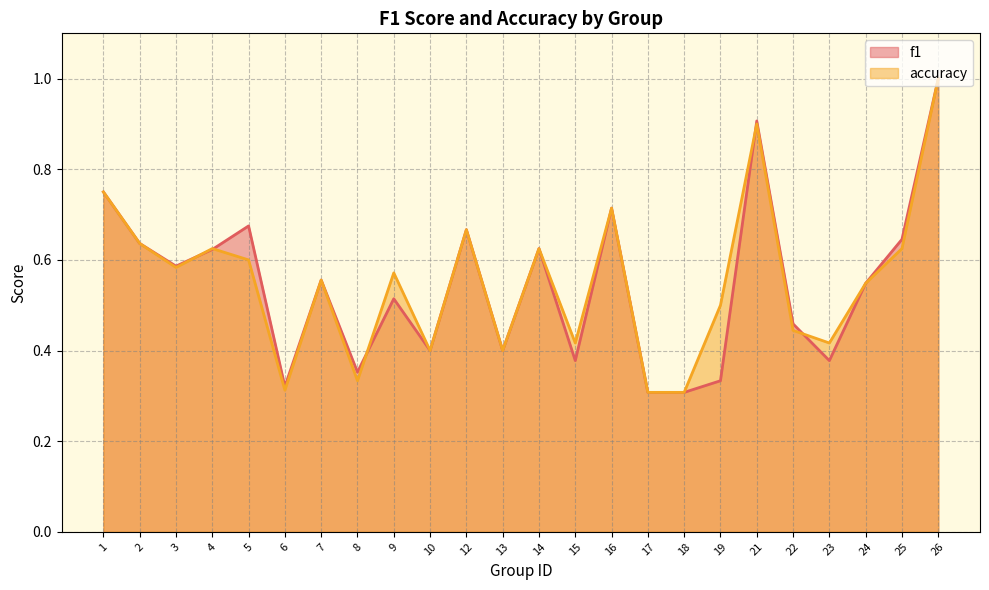

True or false: f1 has a value of 0.5 at 24.

True